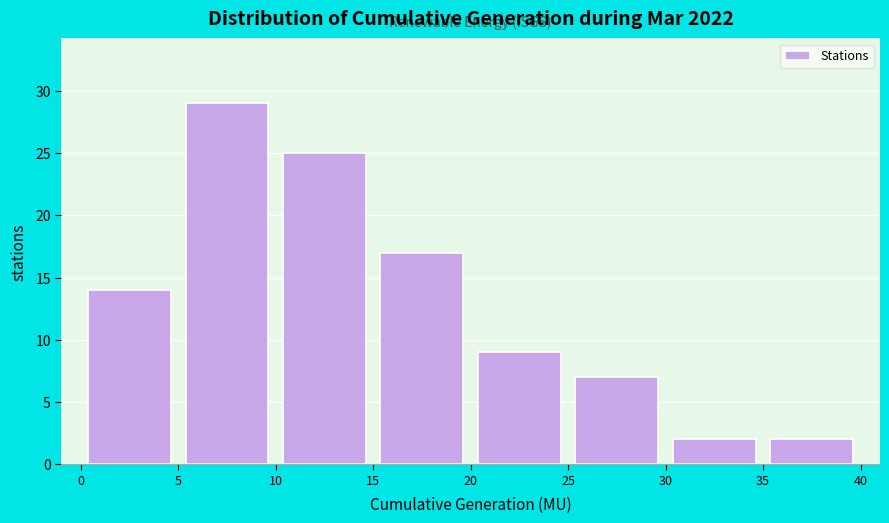

Reading left to right, list every bar in this chart as the range it spans on the x-axis followed by its height. The values are not printed on the chart, so give them approximately, as read against the axis.

0 to 5: 14
5 to 10: 29
10 to 15: 25
15 to 20: 17
20 to 25: 9
25 to 30: 7
30 to 35: 2
35 to 40: 2